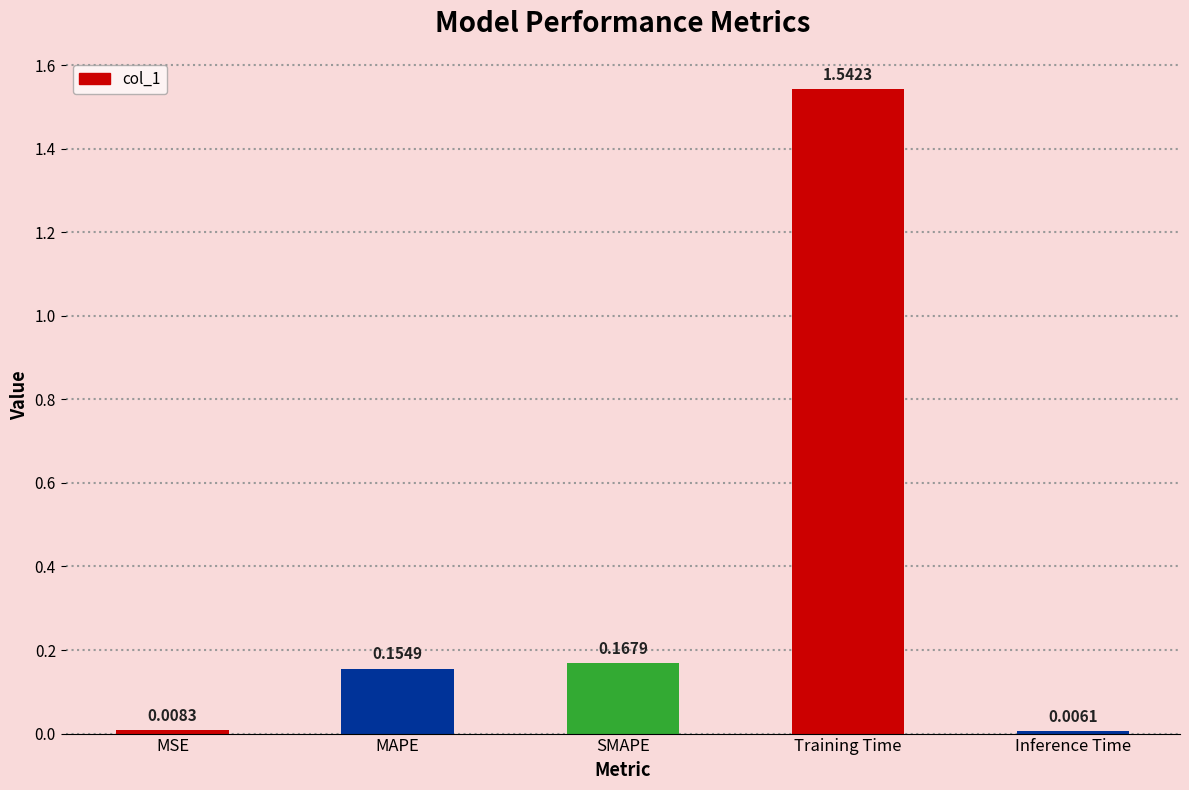

How many bars are there in total?

5